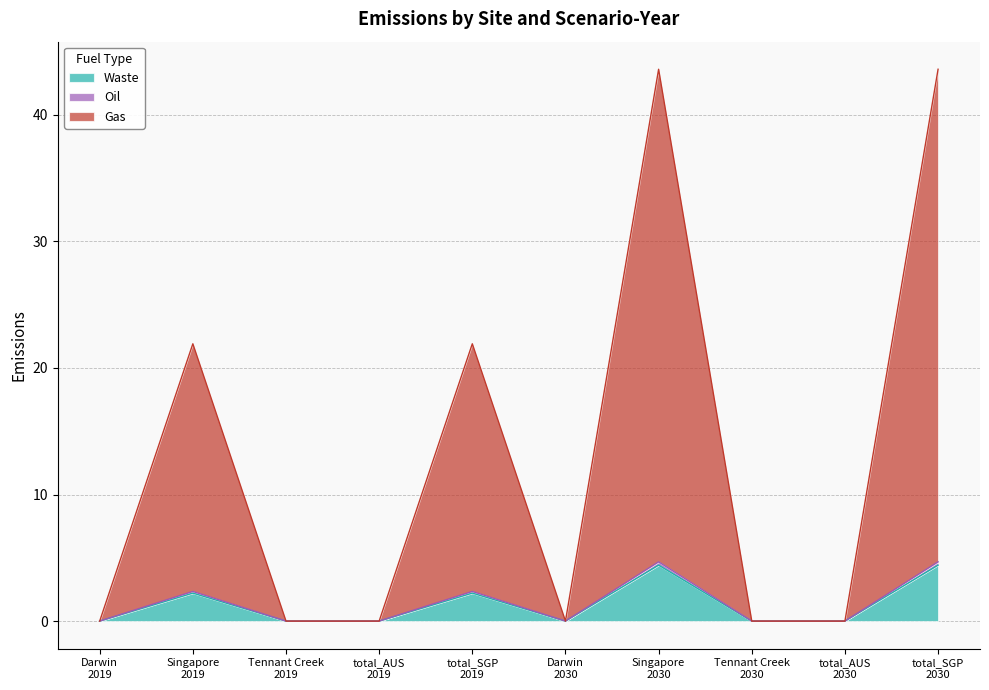

What is the maximum value shown in the chart?

43.6